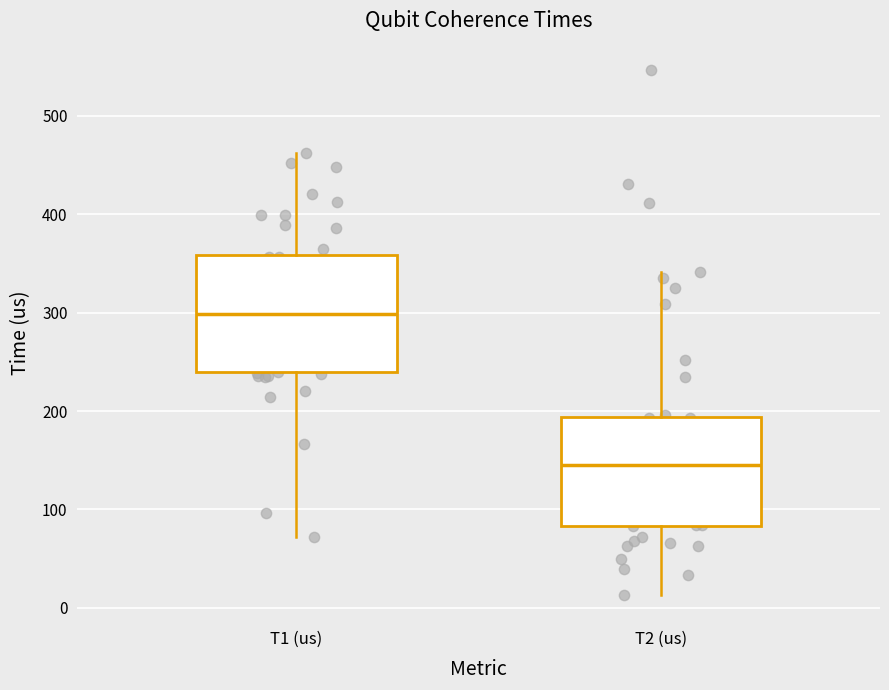

Reading left to right, transcribe this box plot: for each box, give where its median line is, the range the box spans, and where its two whiskers end, as read against the y-axis. The values are not printed on the chart, so give them approximately, as read against the axis.

T1 (us): median 300, box 240 to 360, whiskers 70 to 460
T2 (us): median 140, box 80 to 190, whiskers 10 to 340